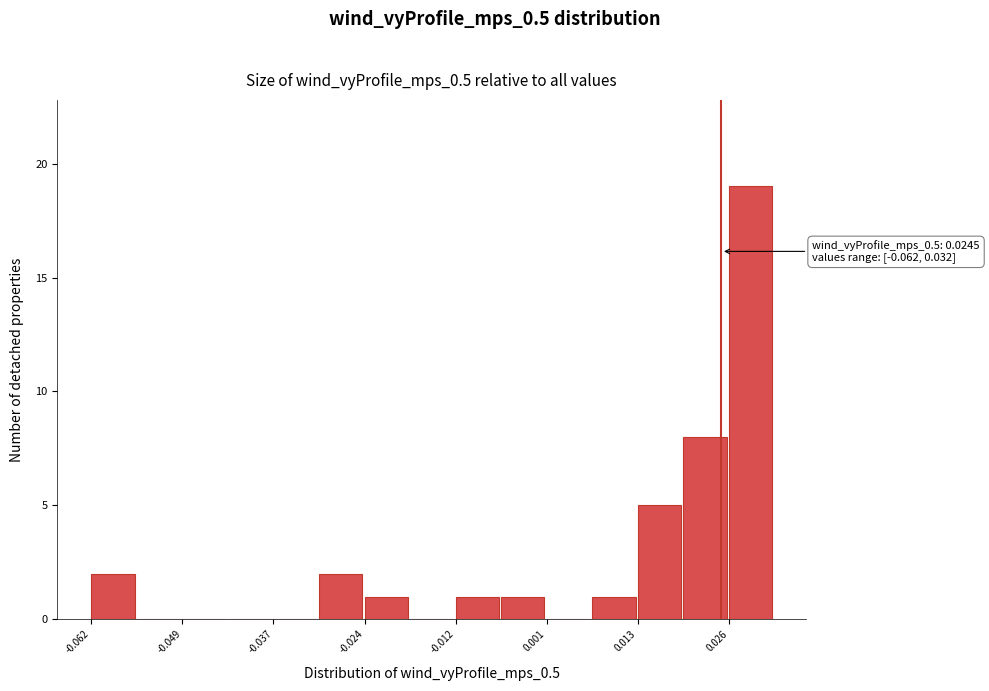

Around what value on the x-axis is the tallest bar? Give the approximate position of its centre, as read against the axis.

0.028